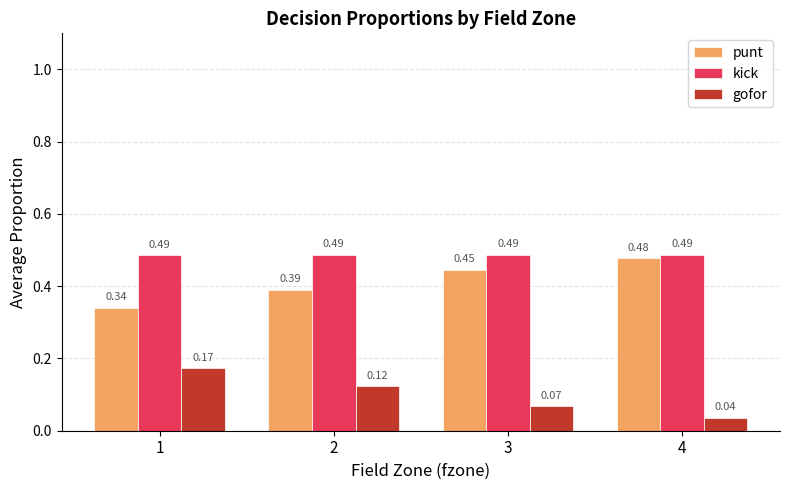

Does the chart contain stacked bars?

No